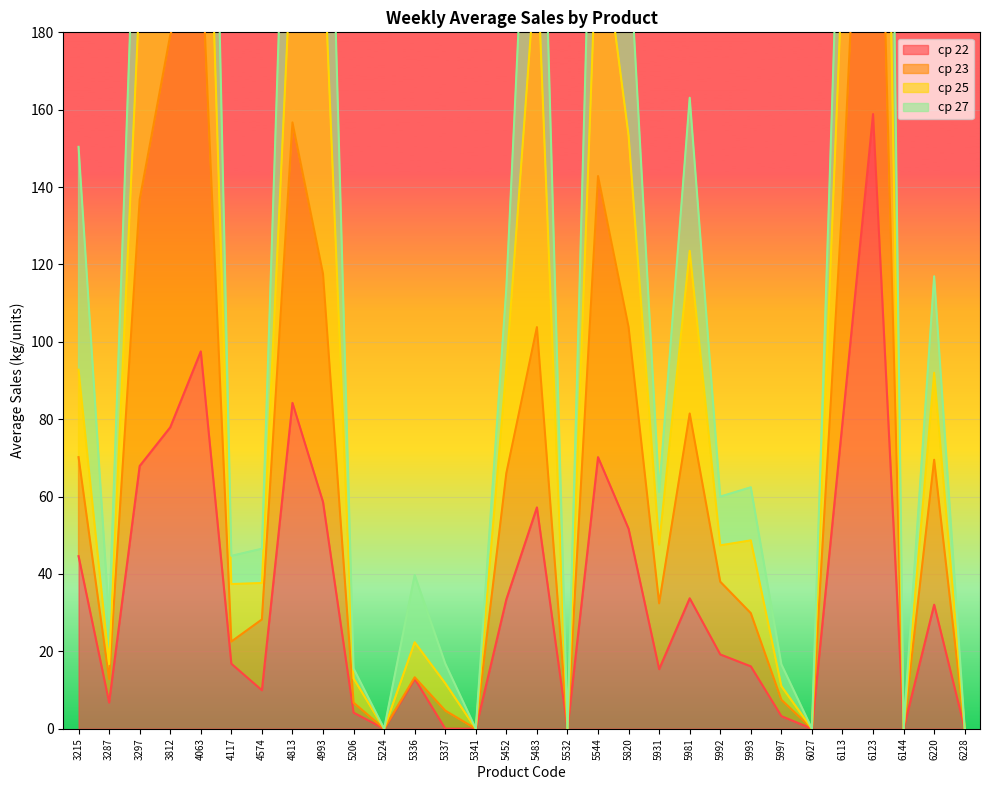

At which label does ср 23 reach its peak?

6123